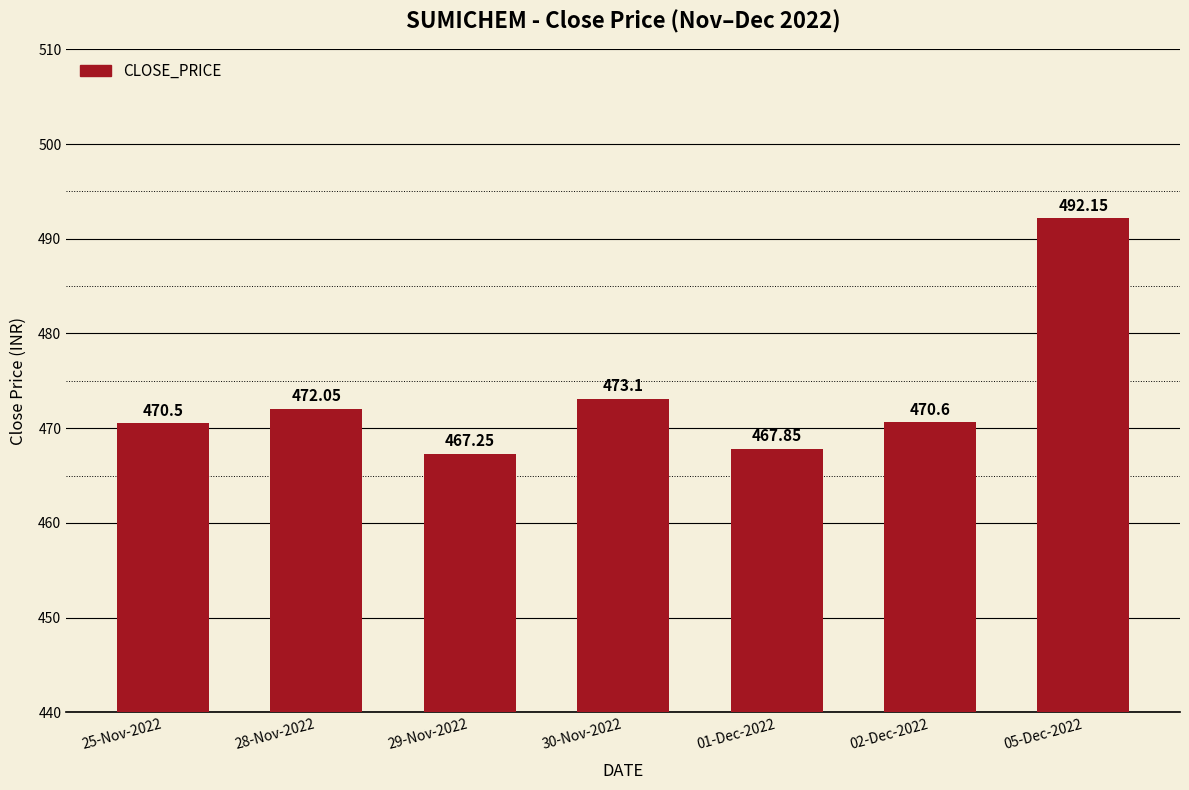

What is the label of the 4th bar from the left?

30-Nov-2022